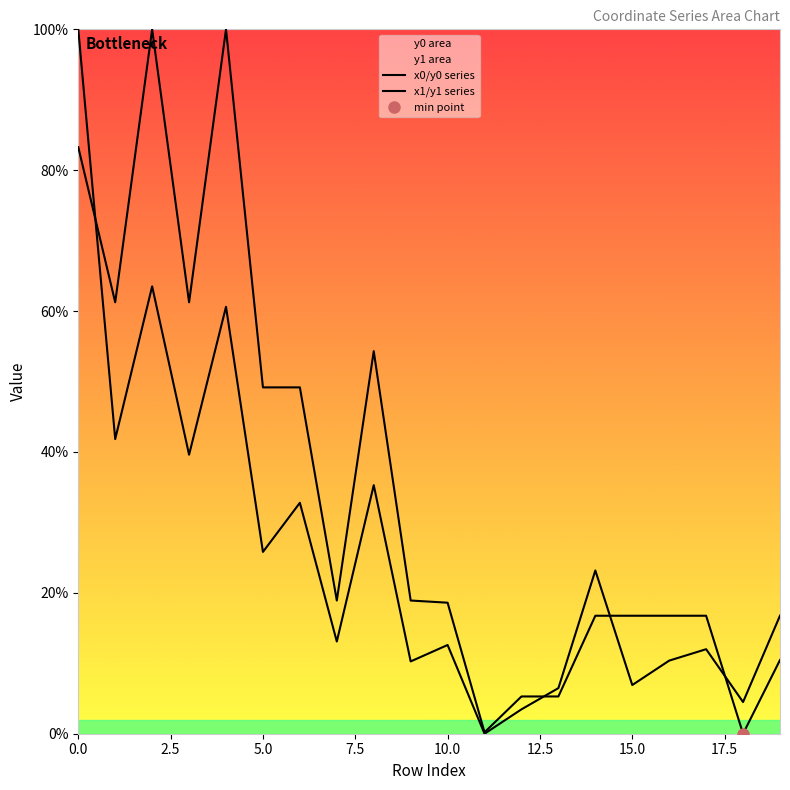

Does the chart have visible grid lines?

No